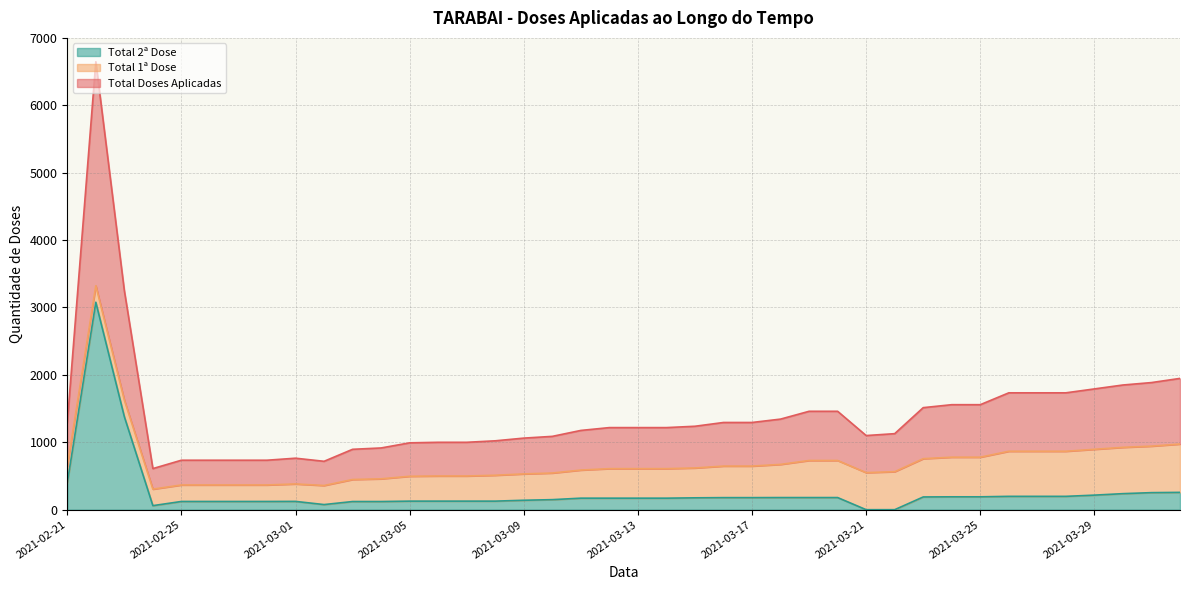

How many lines are shown in the chart?

3